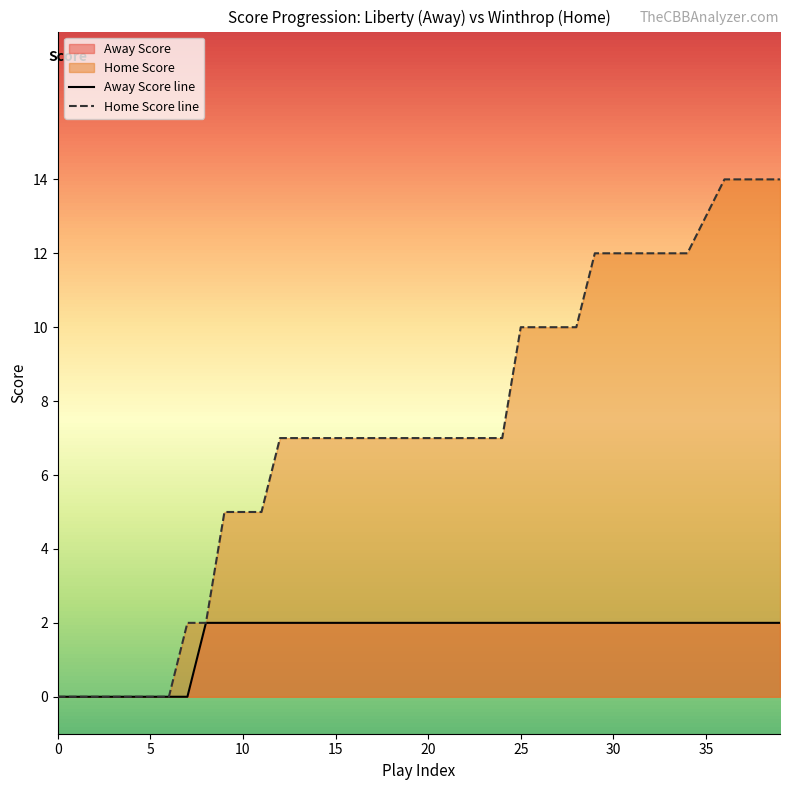

What is the label of the 27th point from the left?

26